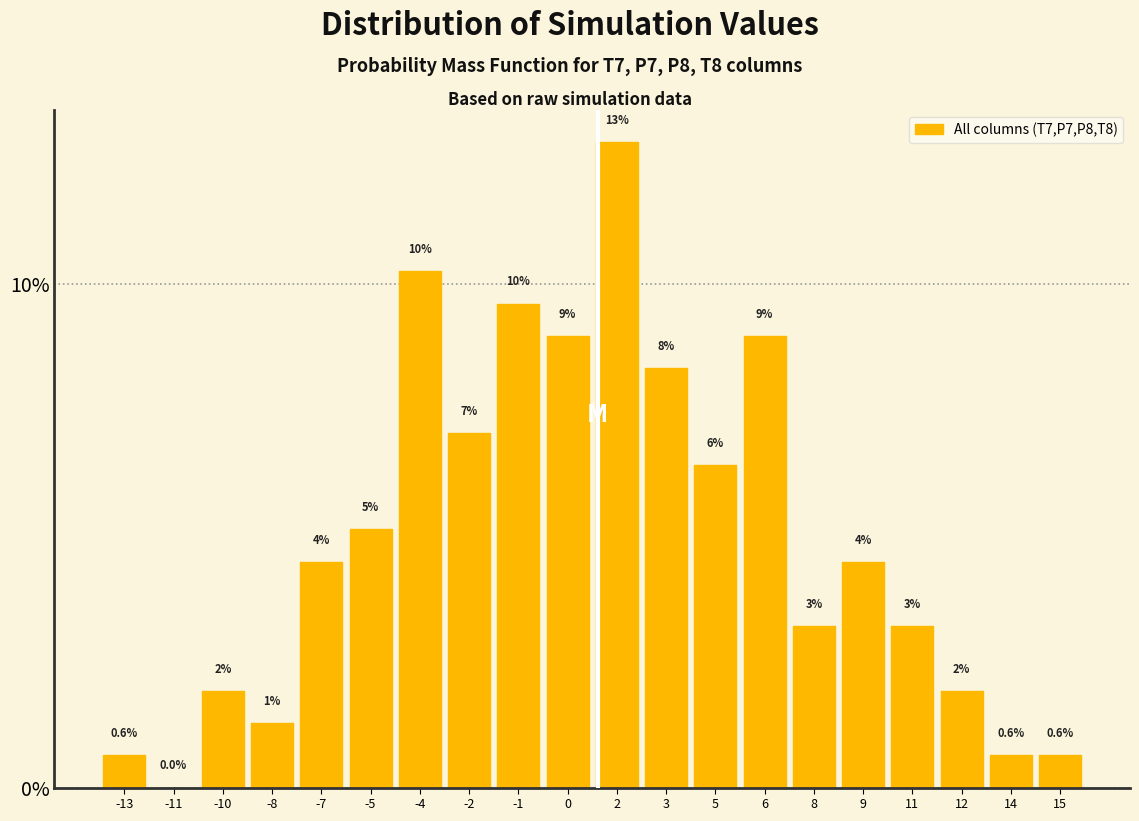

Are the bars horizontal?

No